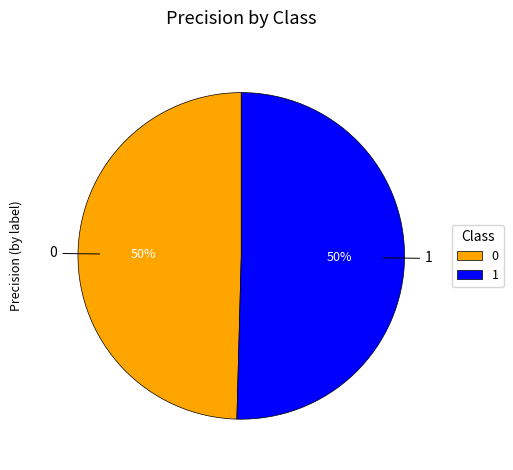

Combined, do 1 and 0 account for over 50%?

Yes